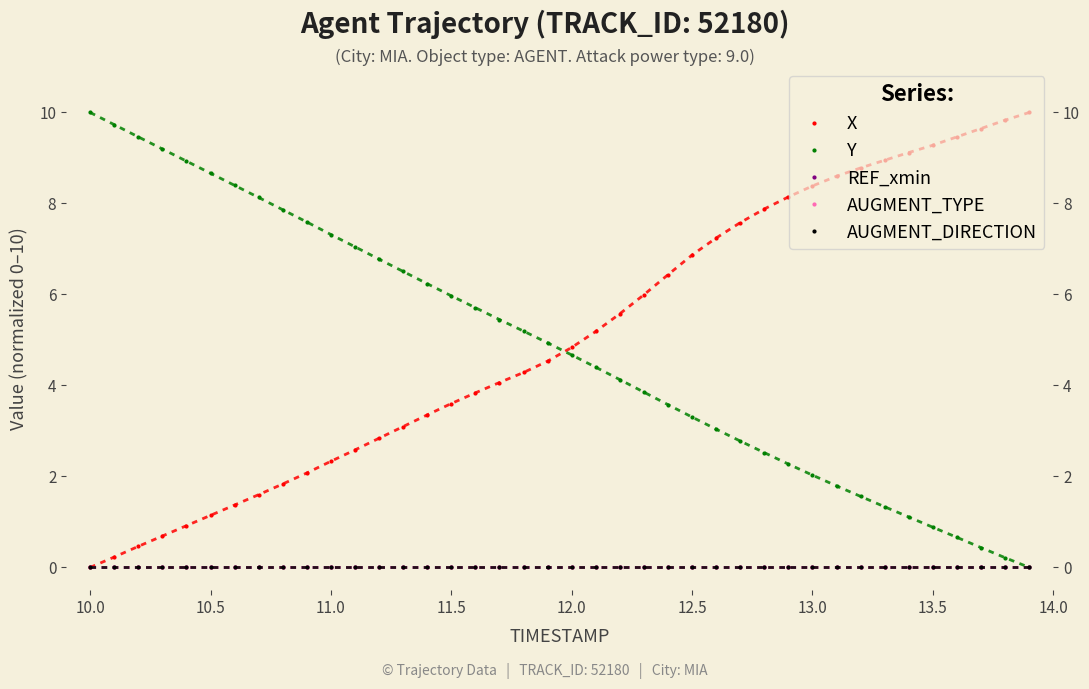

At how many categories does at least one series exceed 8?

19